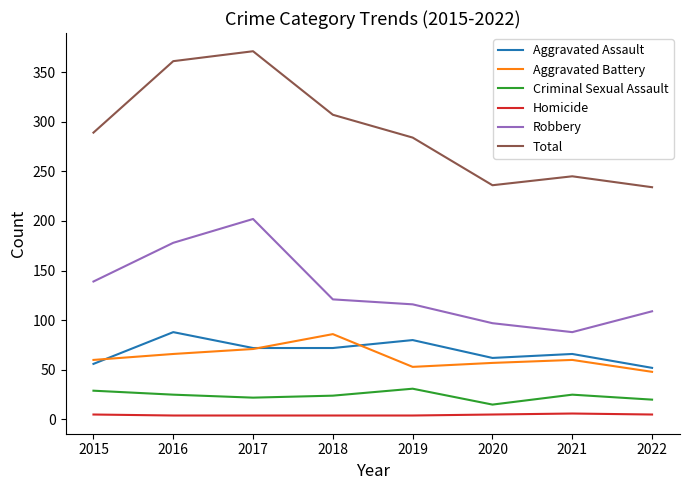

True or false: Robbery and Aggravated Battery cross at least once.

False